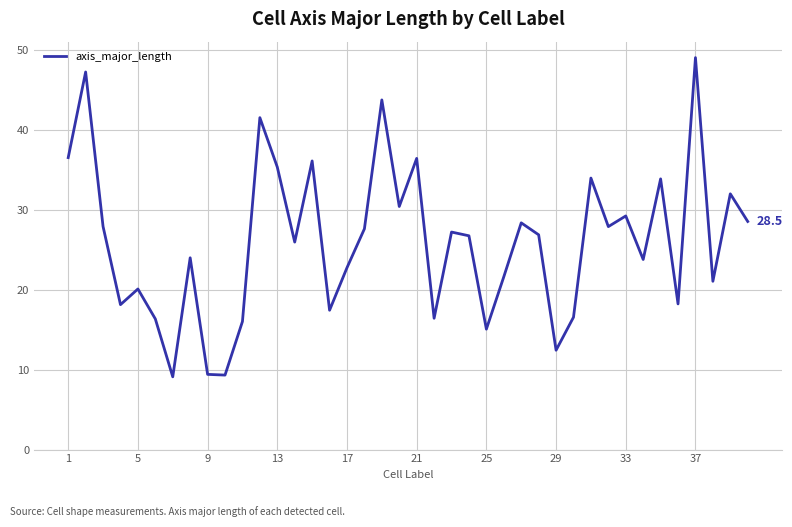

How many categories are shown in the chart?

40